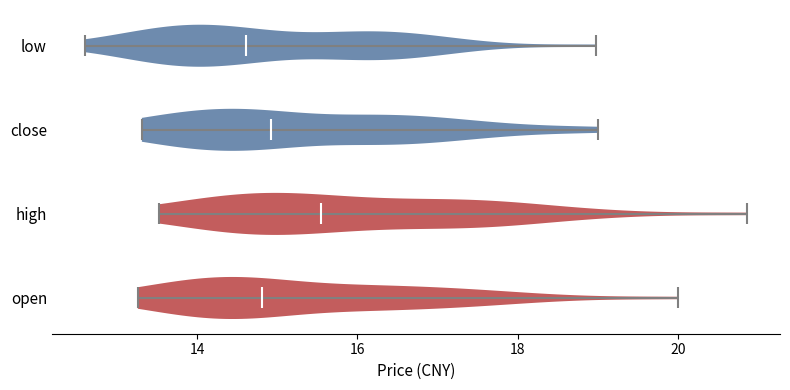

Reading bottom to top, read every violin against the x-axis: where its median line is, and the lowest and highest points it reaches. The values are not printed on the chart, so give them approximately, as read against the axis.

open: median line 14.8, lowest point 13.2, highest point 20.0
high: median line 15.6, lowest point 13.6, highest point 20.8
close: median line 15.0, lowest point 13.4, highest point 19.0
low: median line 14.6, lowest point 12.6, highest point 19.0